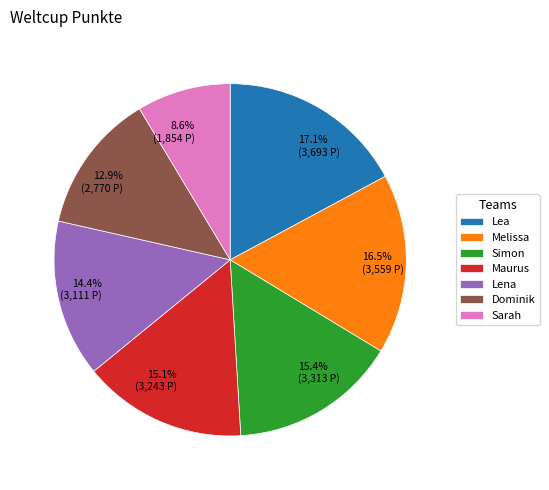

To the nearest percent, what is the average slice percentage?

14%